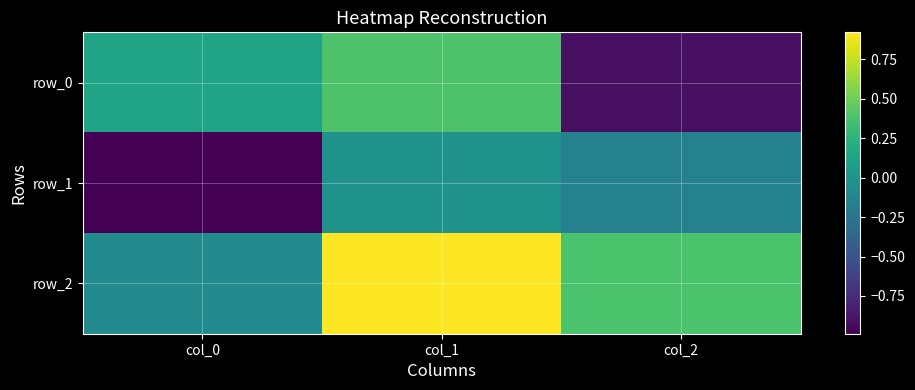

At which category does the chart reach its minimum across all series?

col_0